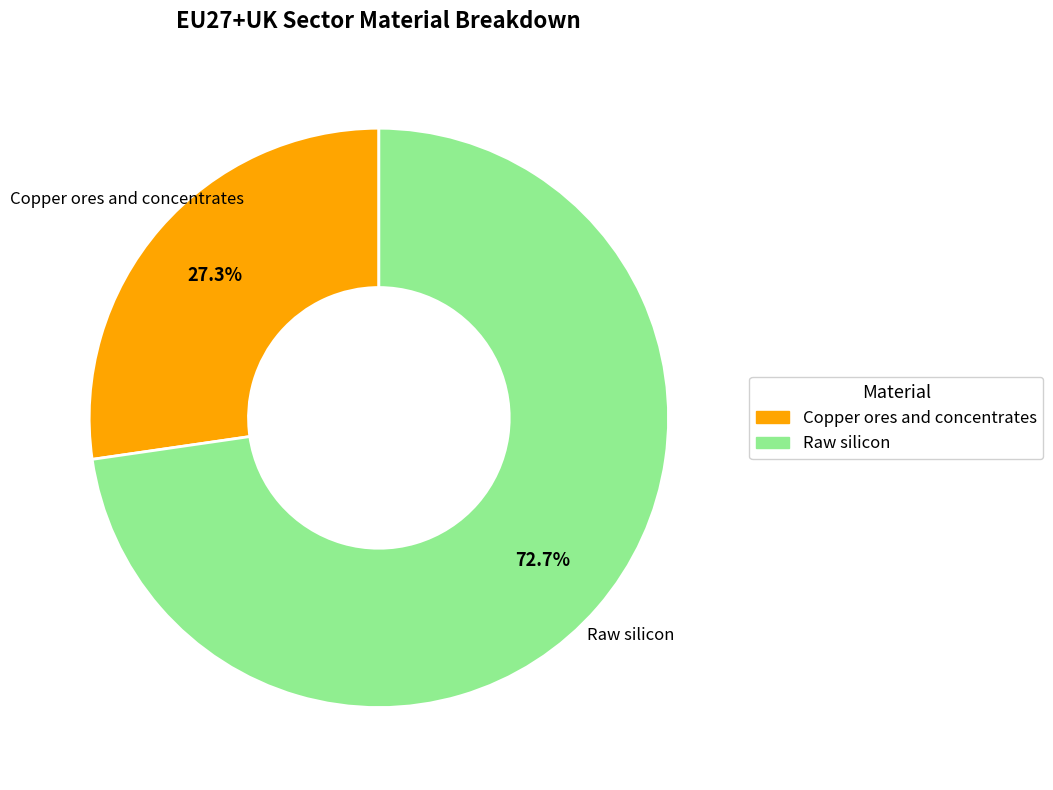

Count the number of slices in the pie.

2